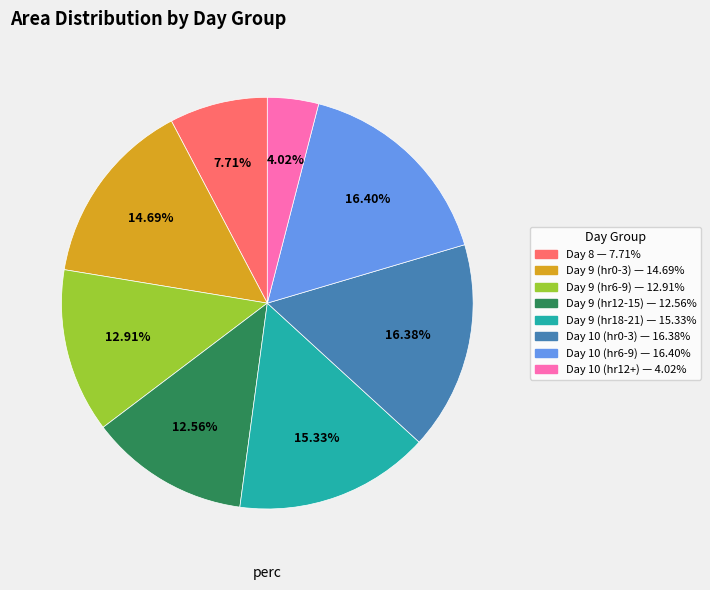

Is there a majority slice in this chart?

No